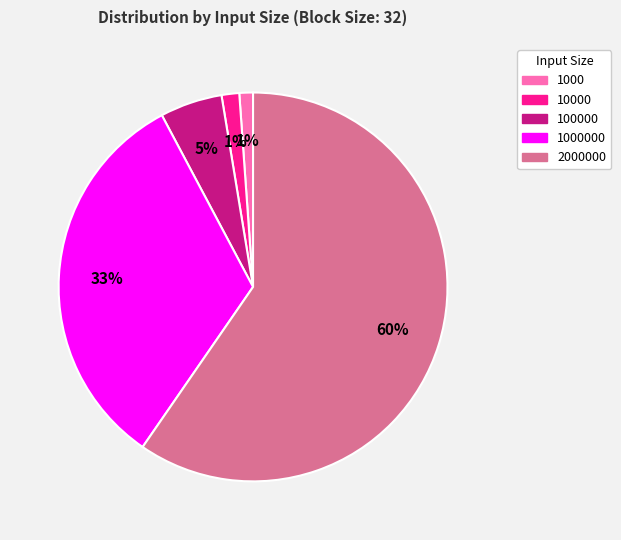

To the nearest percent, what percentage of the pie is 1000000?

33%